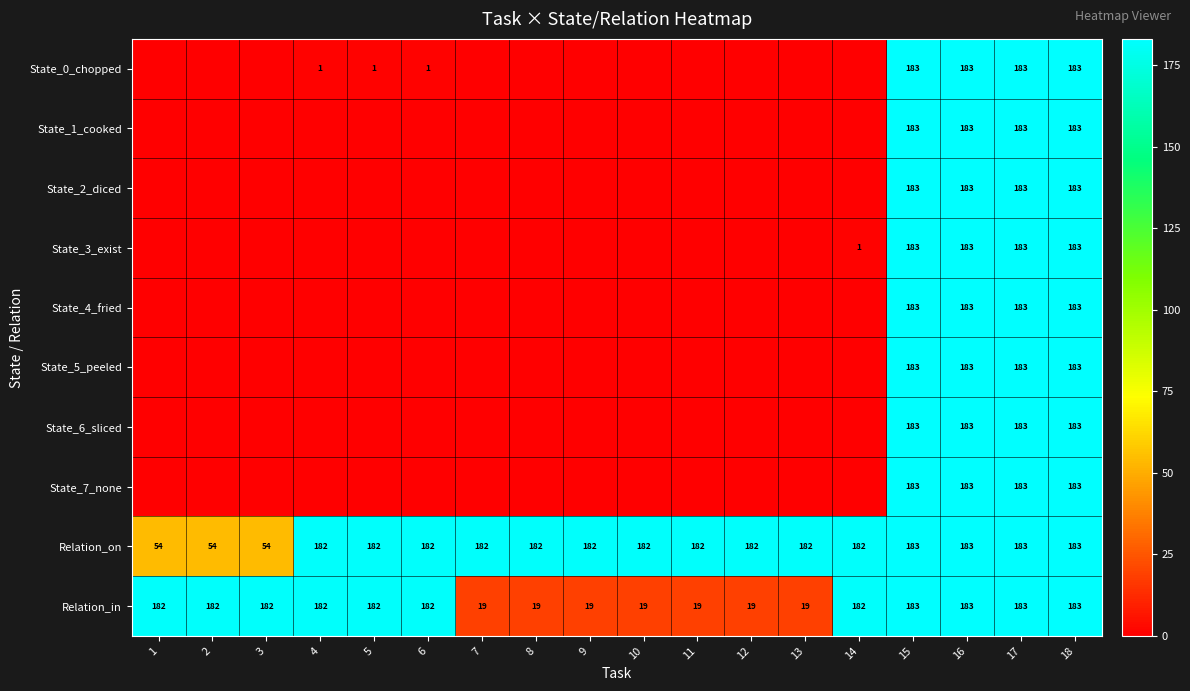

How many data points does each series have?

18